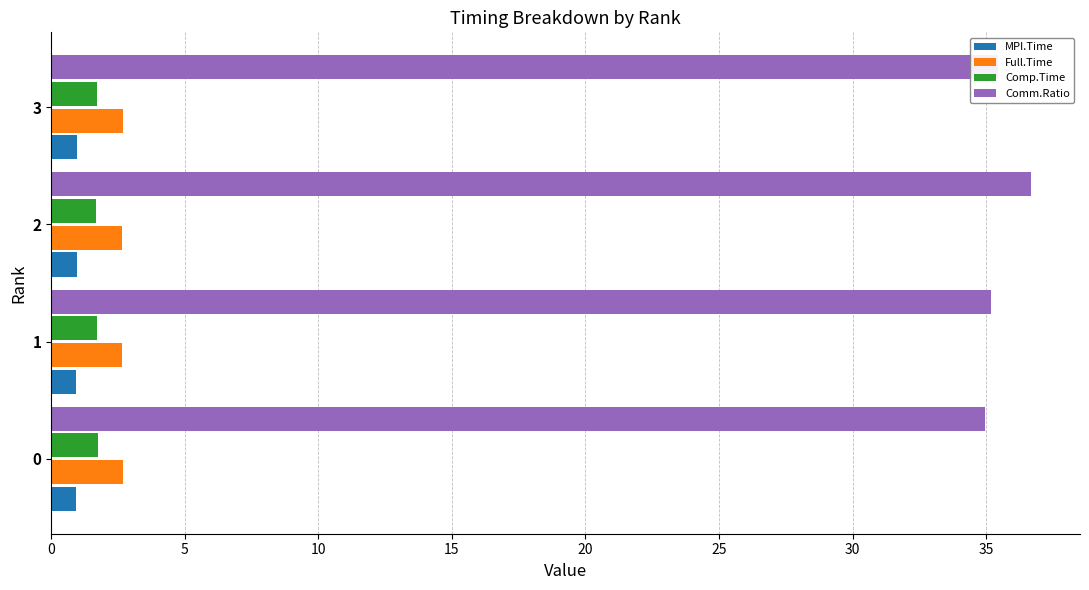

Is it true that Comm.Ratio equals 50.9 at 0?

False